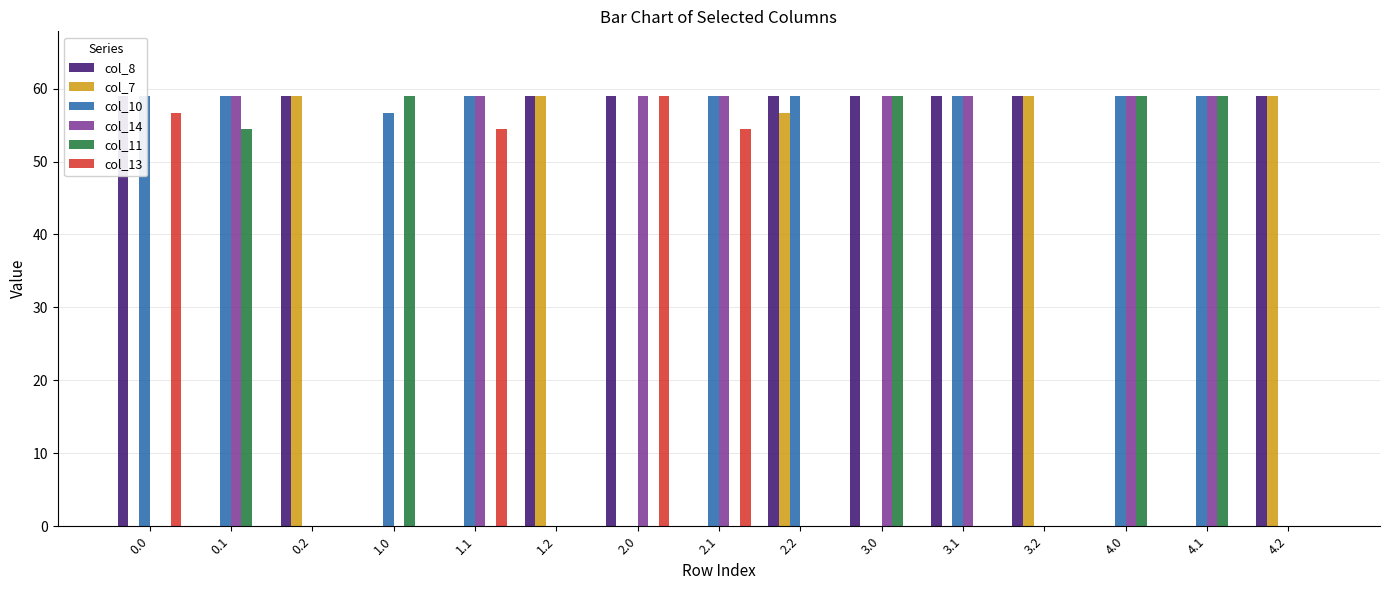

What is the spread (max minus min) of values at 1.1?

59.0